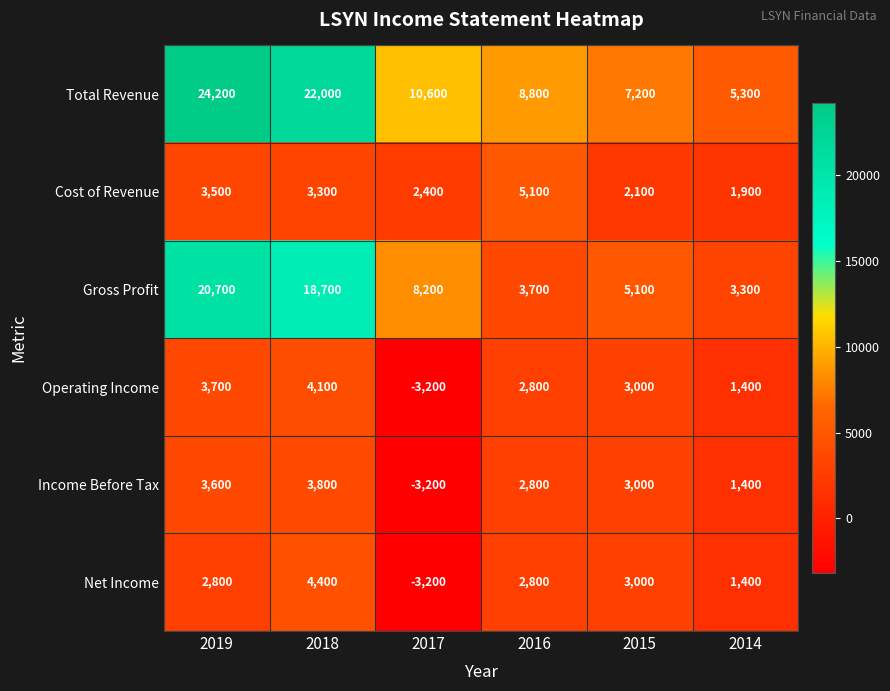

The Cost of Revenue series shows 2100 at 2015. True or false?

True